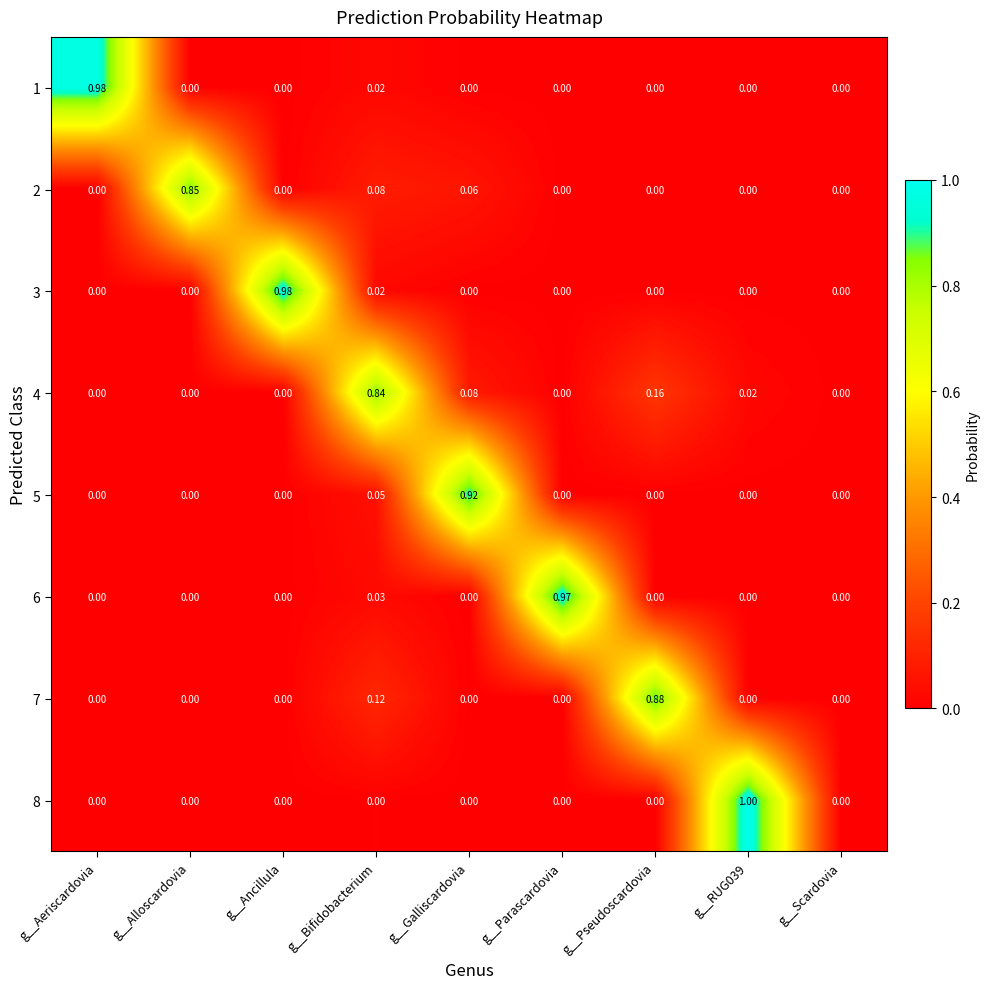

At which label does 6 reach its peak?

g__Parascardovia